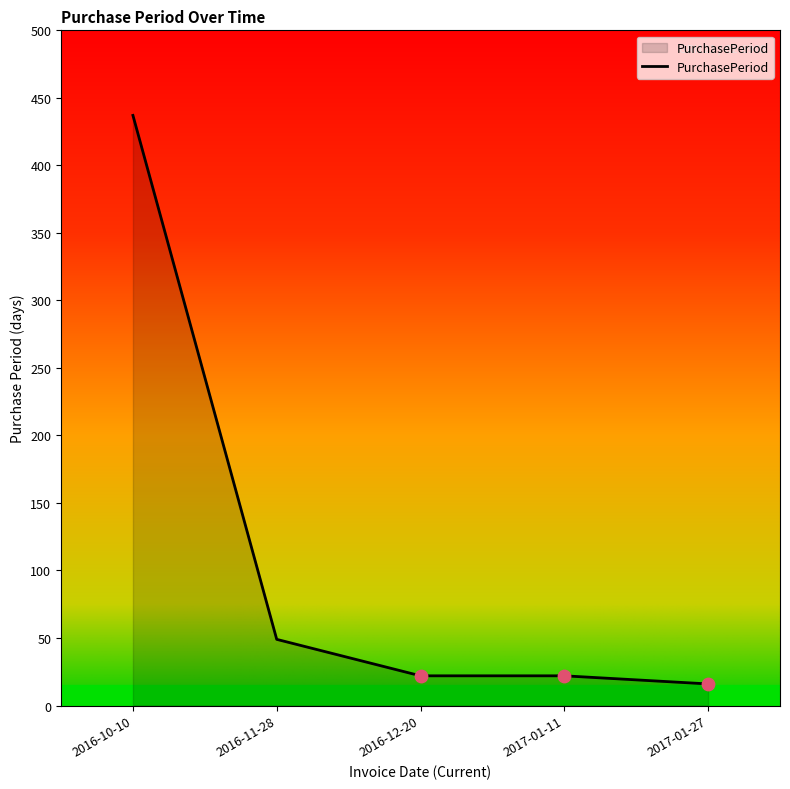

What is the change in value from 2016-11-28 to 2016-12-20?

-27